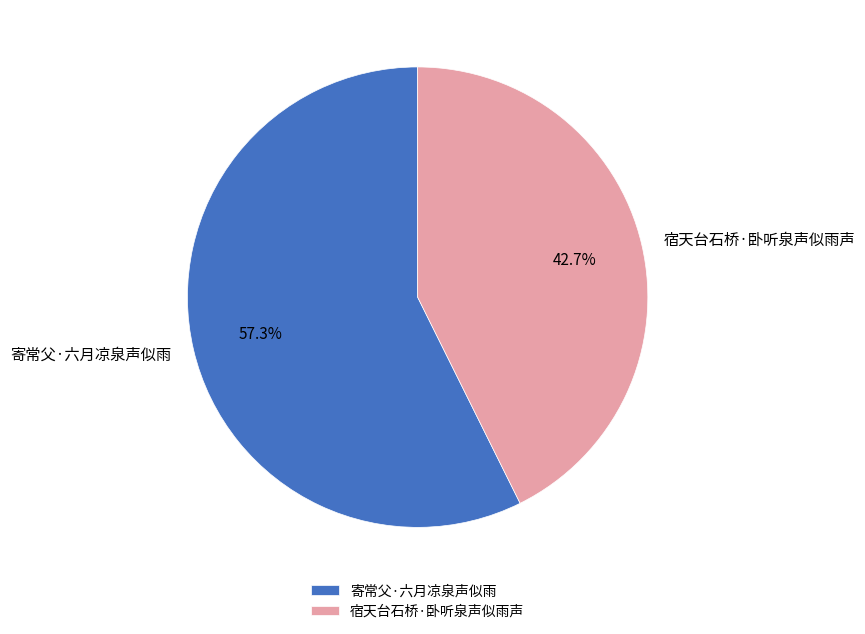

True or false: 宿天台石桥·卧听泉声似雨声 accounts for 43% of the total.

True